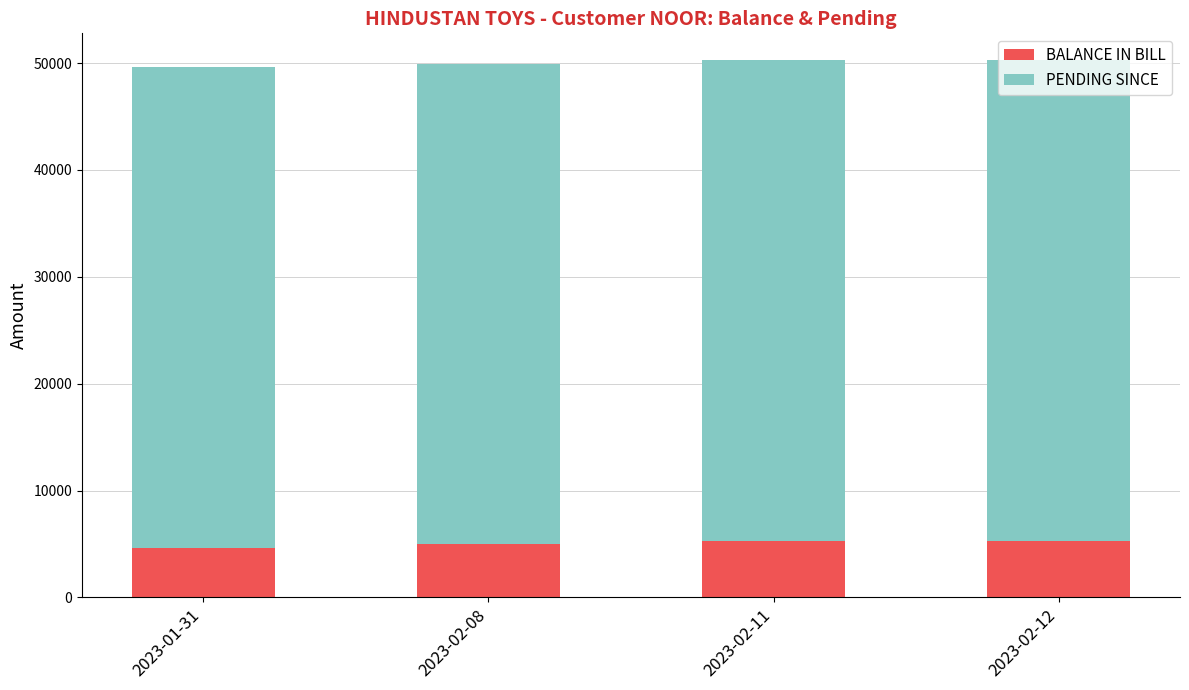

What is the total value across all series at 2023-02-12?

50270